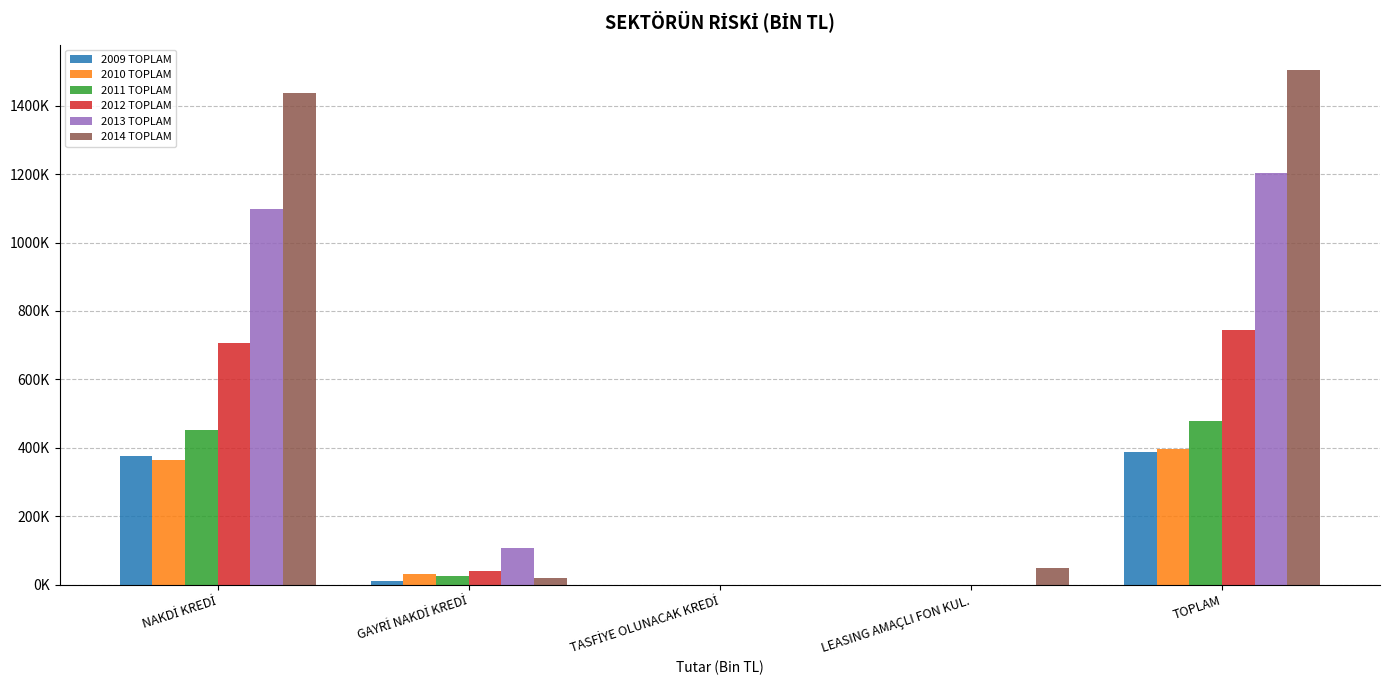

List the series in order of their peak value, lowest first.

2009 TOPLAM, 2010 TOPLAM, 2011 TOPLAM, 2012 TOPLAM, 2013 TOPLAM, 2014 TOPLAM